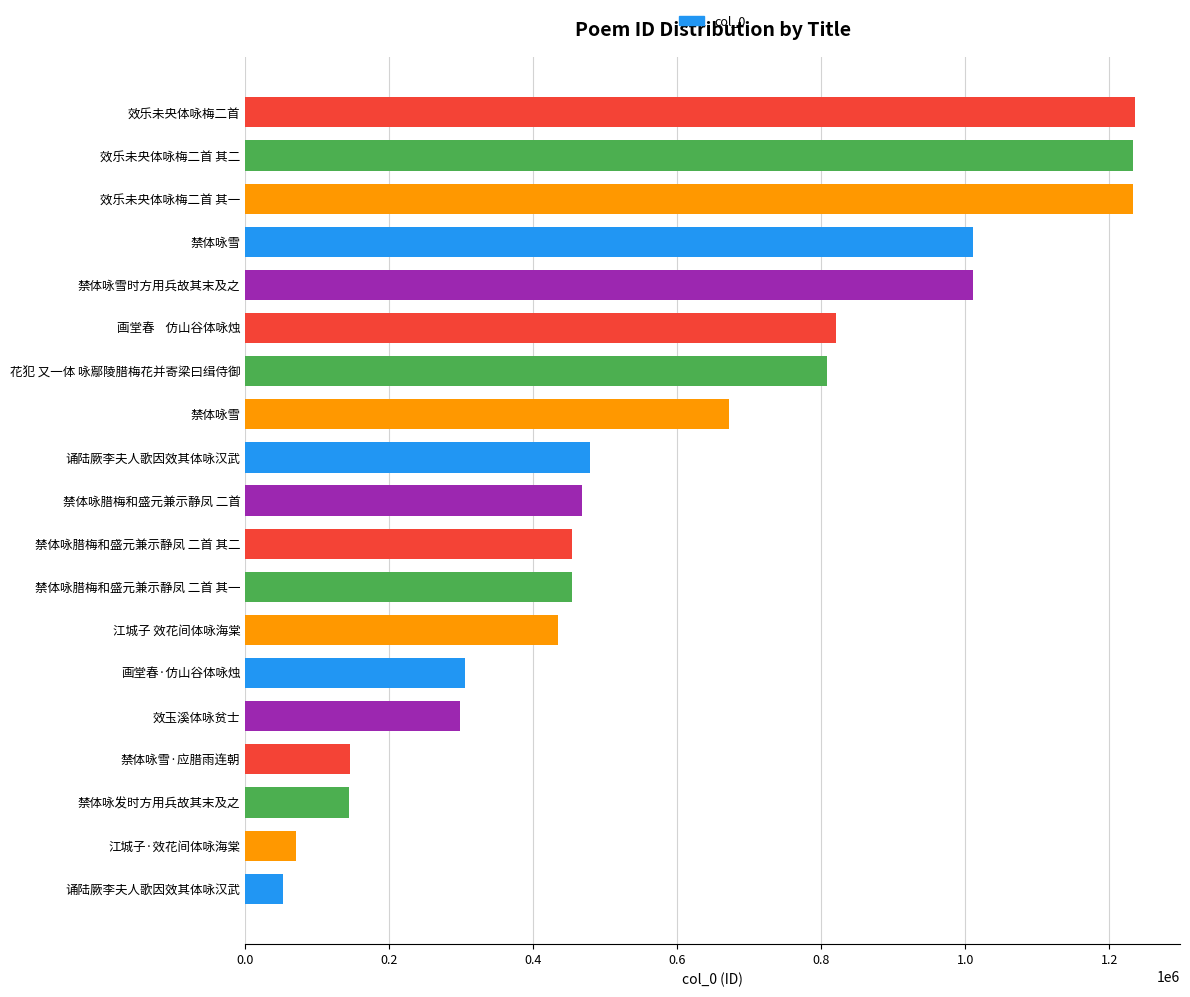

How many data points are less than 467874?

9